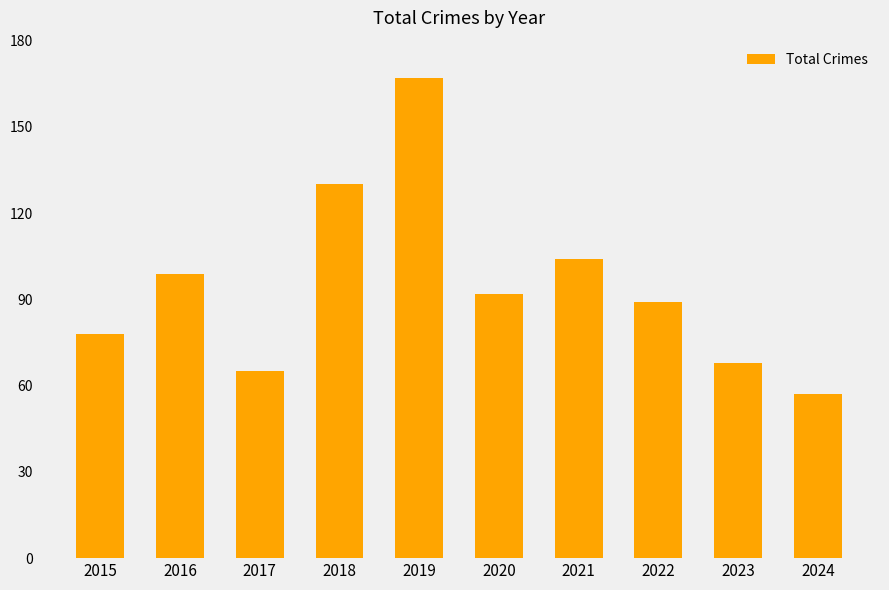

What is the change in value from 2015 to 2022?

+11